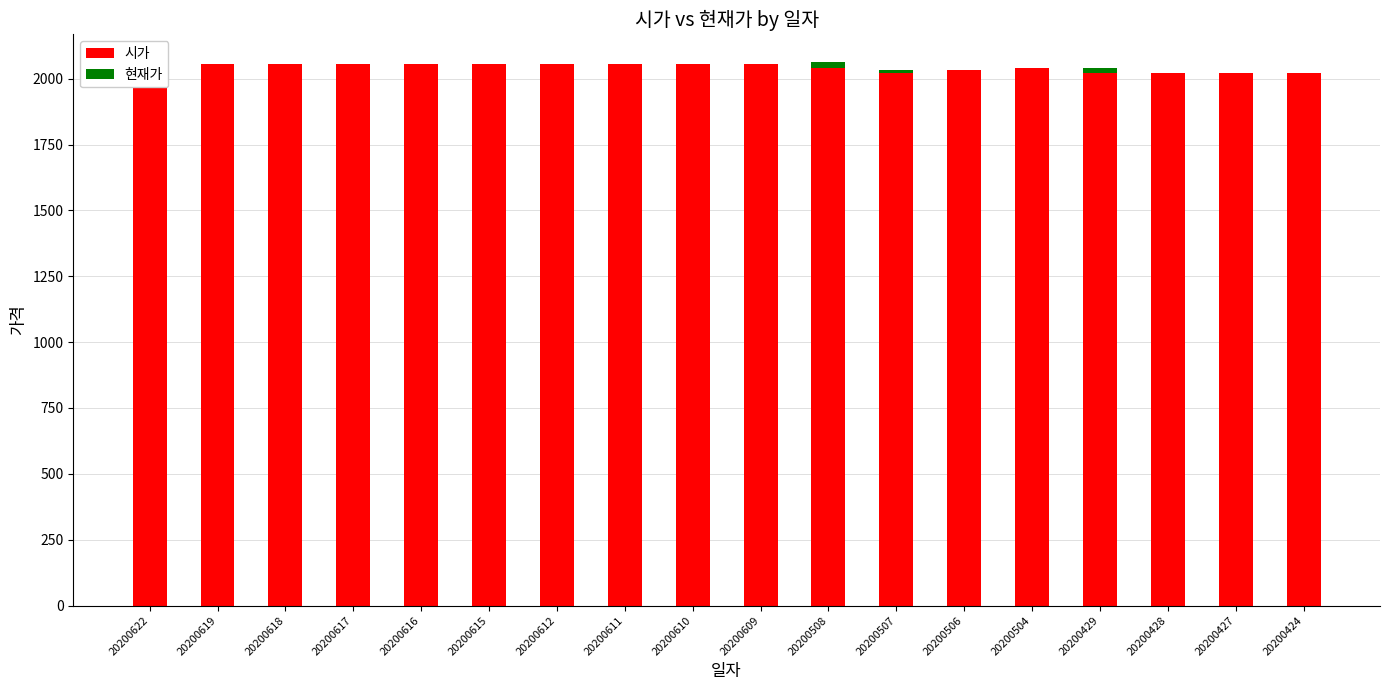

Where is 현재가 nearest to the value 12?

20200507